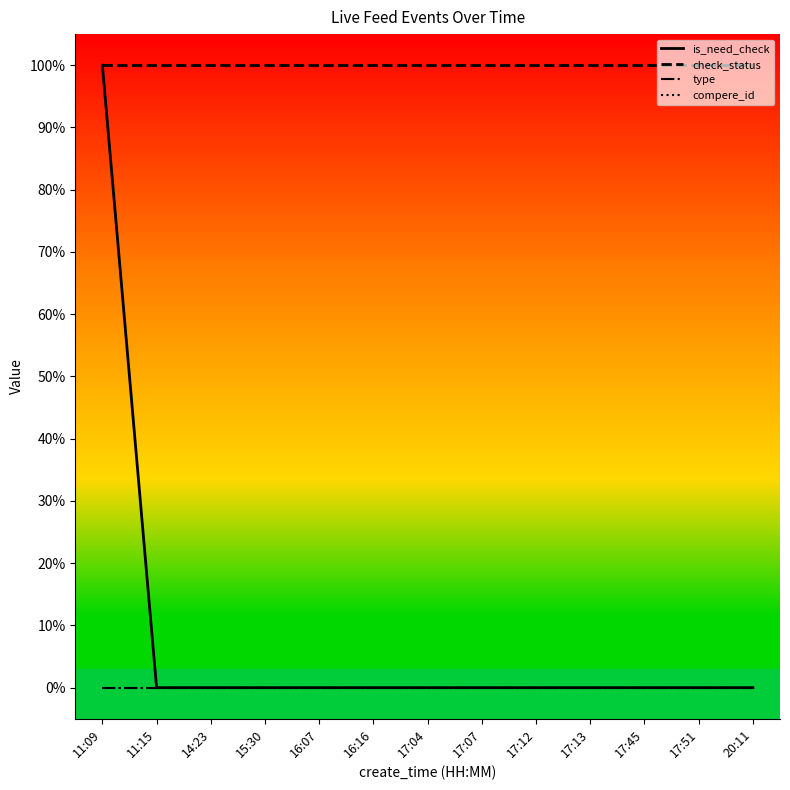

What position from the left is 14:23?

3